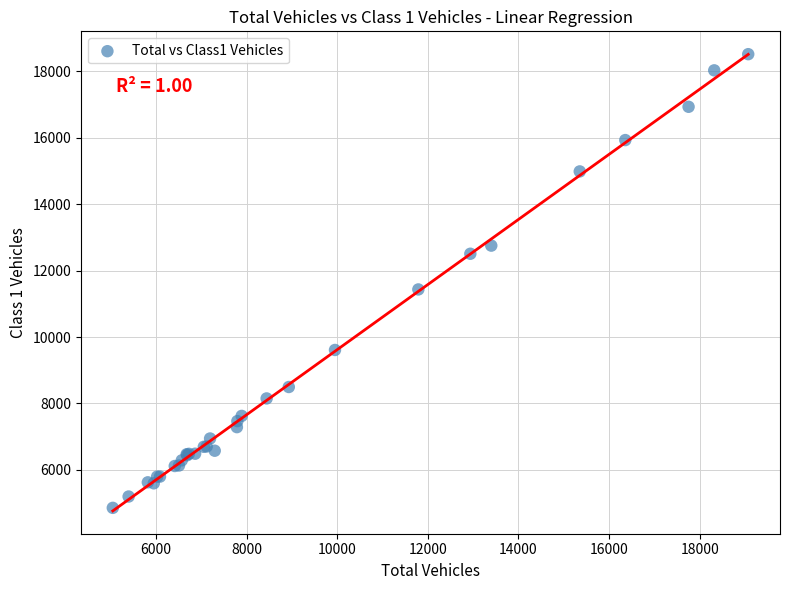

What Y value in the scatter plot is closest to 11686?

11433